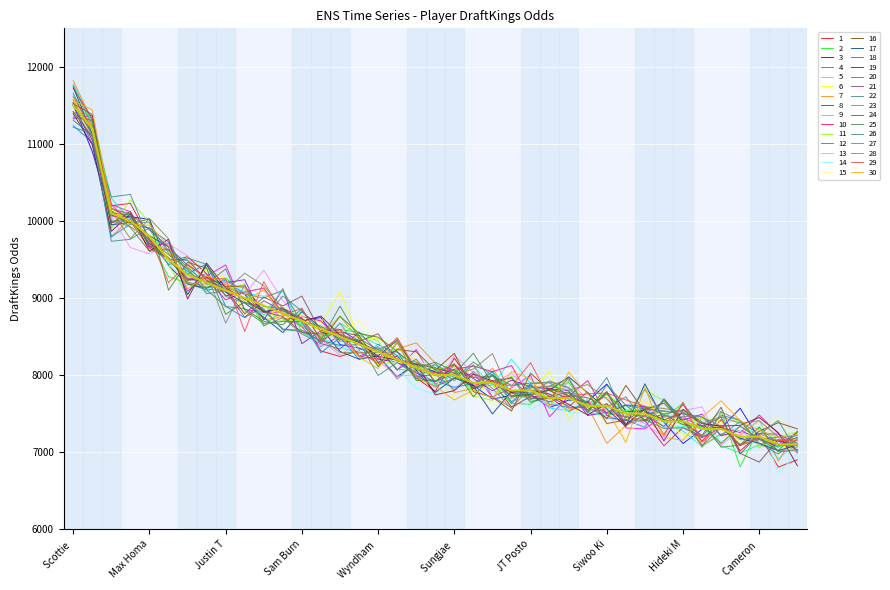

What is the label of the 14th point from the left?

13